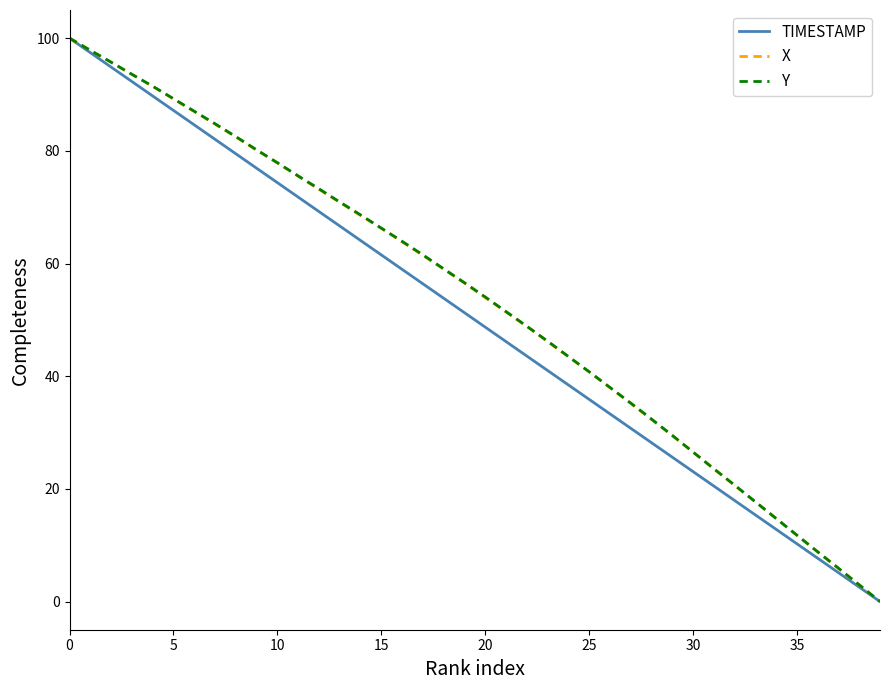

What is the highest value of the X series?

100.0